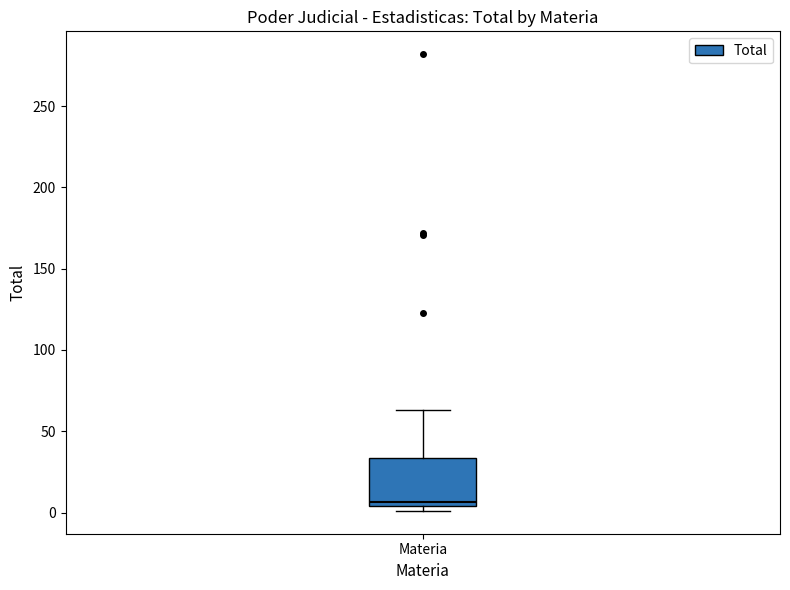

Read this box plot against the y-axis: the position of the median line, the range covered by the box, and the ends of both whiskers. The values are not printed on the chart, so give them approximately, as read against the axis.

median 5 (just above the box's lower edge), box 5 to 35, whiskers 0 to 65